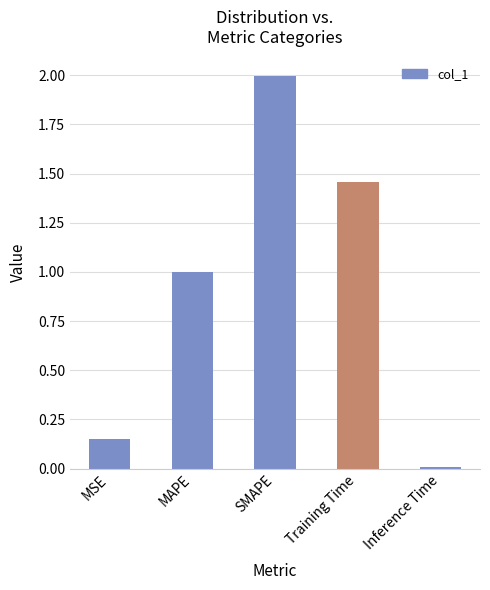

What is the greatest value displayed?

2.0